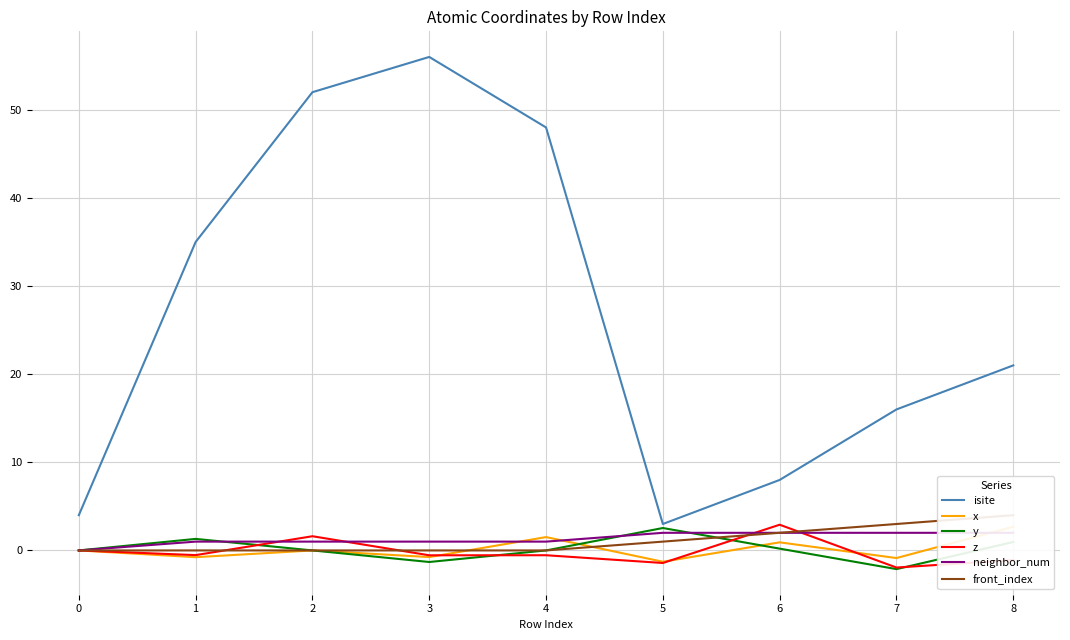

Does the chart display data point markers on the line(s)?

No